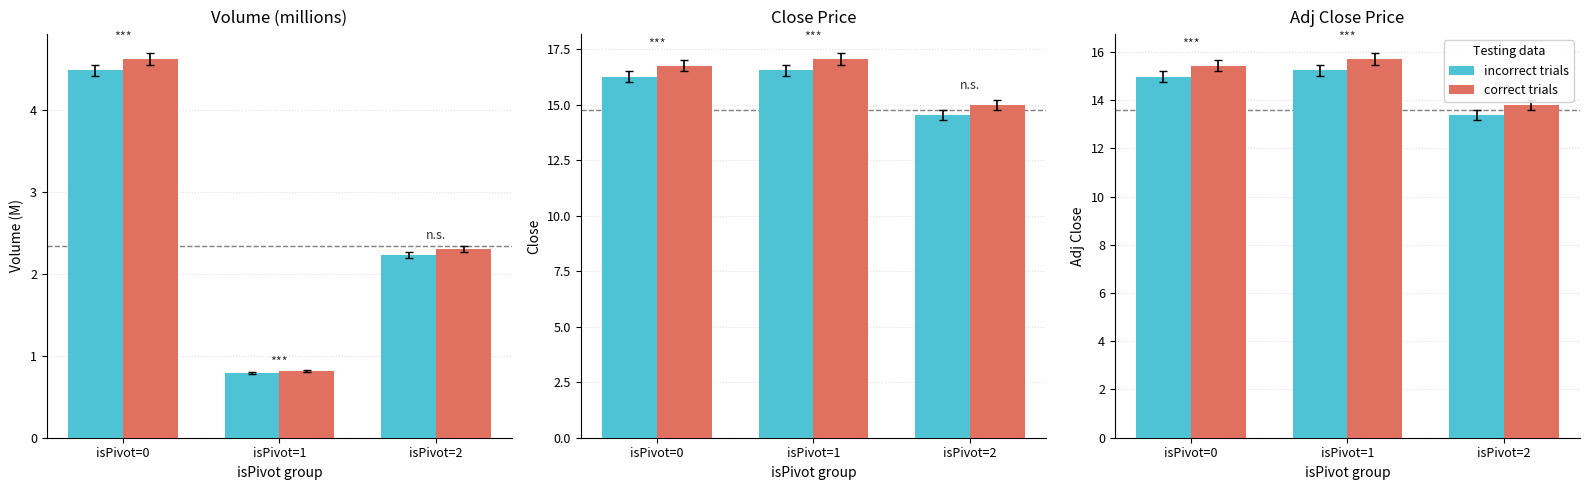

At which label is correct trials closest to 14?

isPivot=2